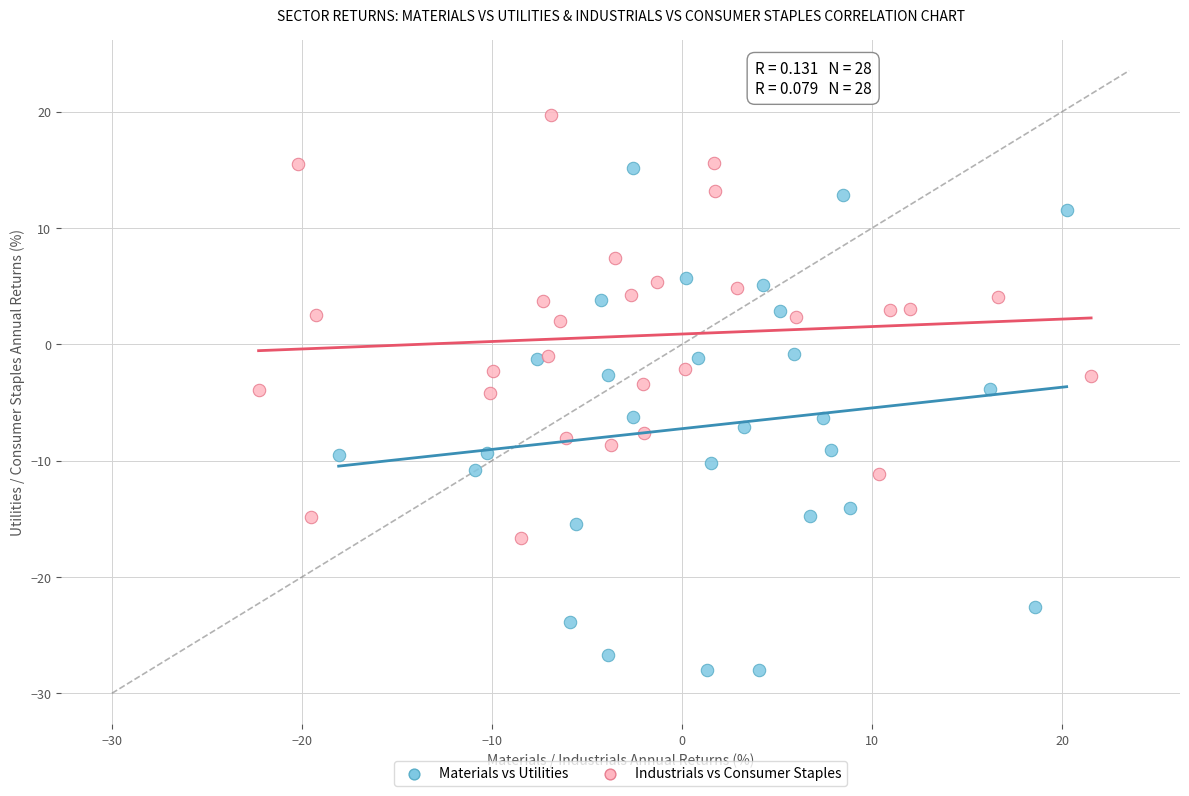

Which series reaches the minimum Y coordinate?

Materials vs Utilities